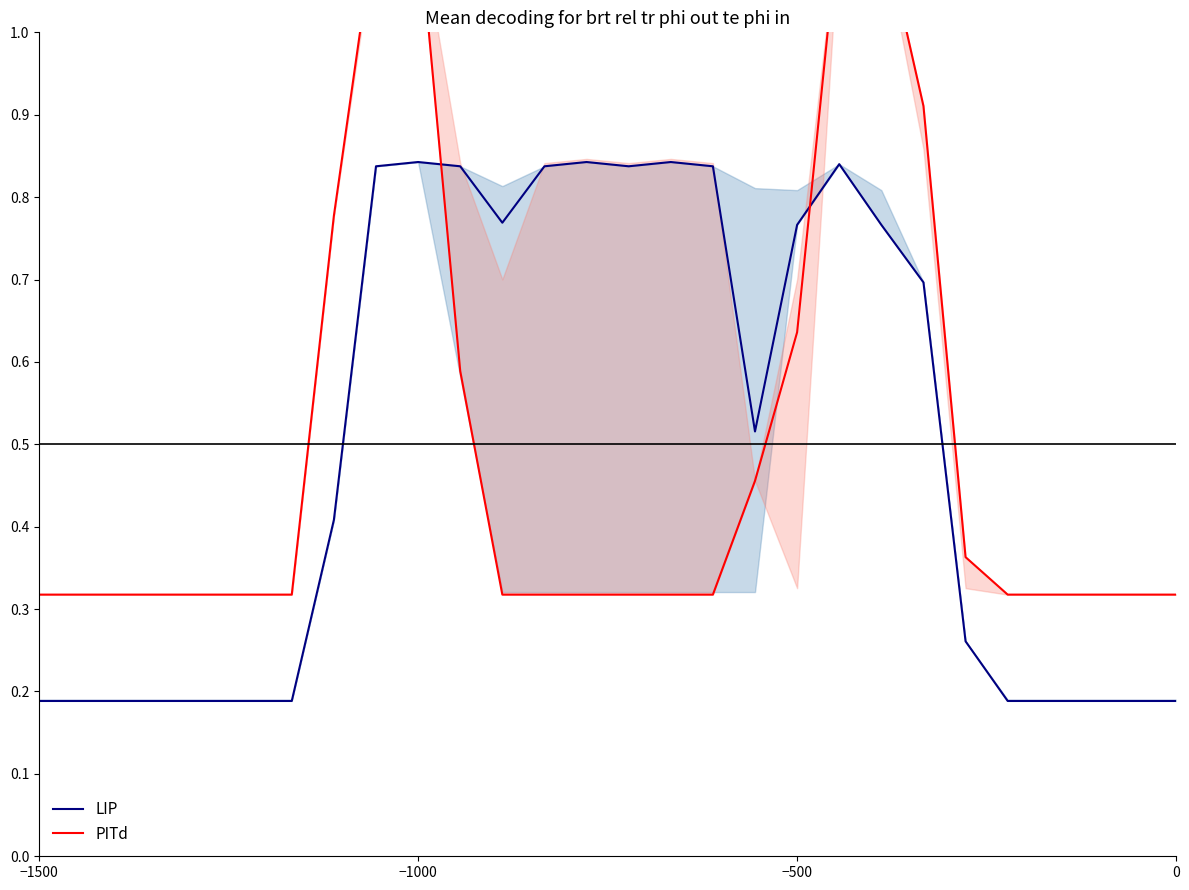

What is the sum of all LIP values?

14.0